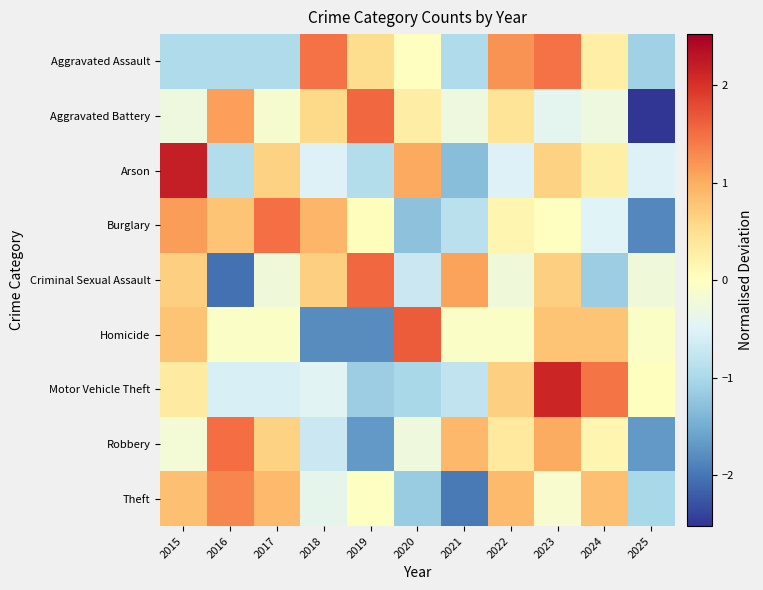

Rank the series at 2019 from highest to lowest value.

Criminal Sexual Assault, Aggravated Battery, Aggravated Assault, Burglary, Theft, Arson, Motor Vehicle Theft, Robbery, Homicide